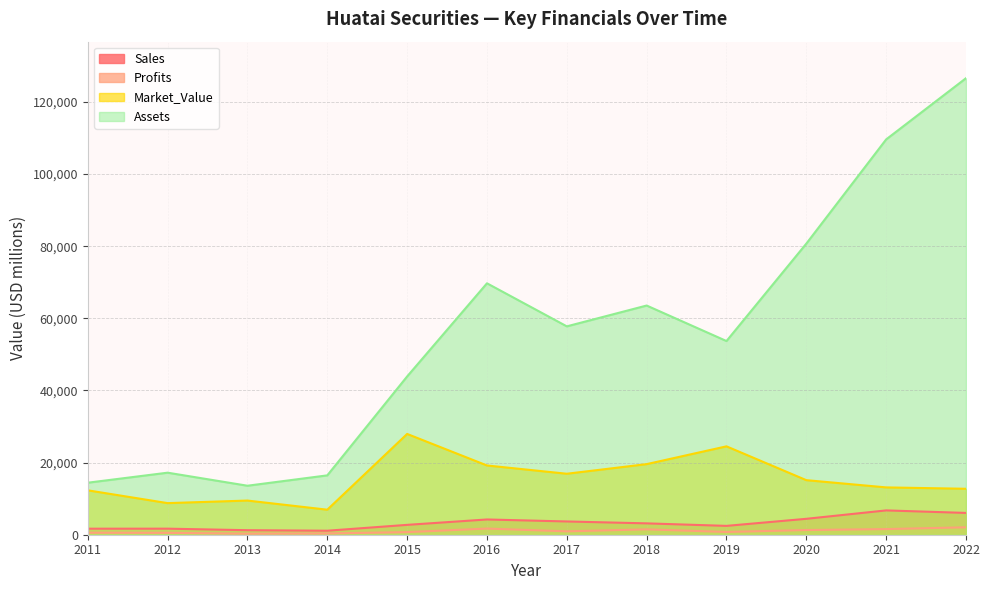

At which category does Profits reach its first local peak?

2016